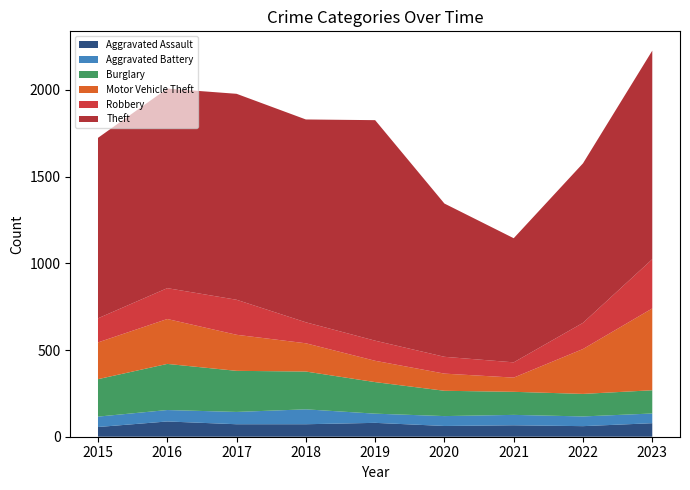

Reading left to right, what are all the values shown in this chart?

Aggravated Assault: 56	88	72	72	80	62	66	61	78
Aggravated Battery: 60	66	71	86	53	57	60	56	56
Burglary: 216	266	237	218	182	146	133	130	134
Motor Vehicle Theft: 212	259	208	163	123	99	82	259	472
Robbery: 139	178	202	121	116	97	88	151	284
Theft: 1041	1151	1188	1170	1272	884	716	920	1203